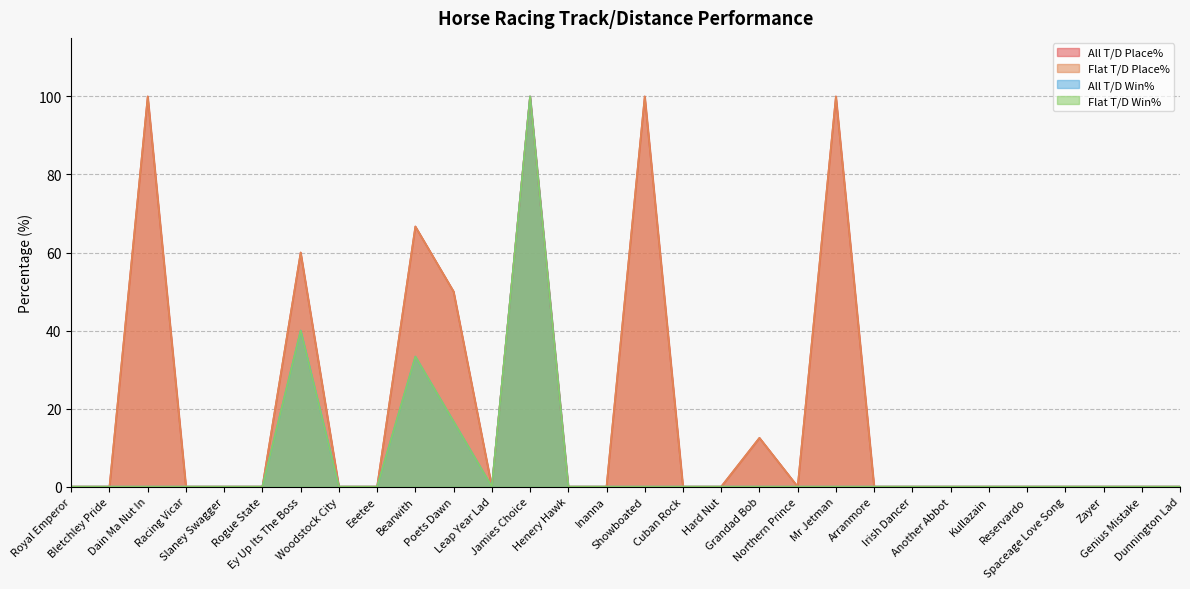

Is it true that Flat T/D Win% equals -66.3 at Kullazain?

False